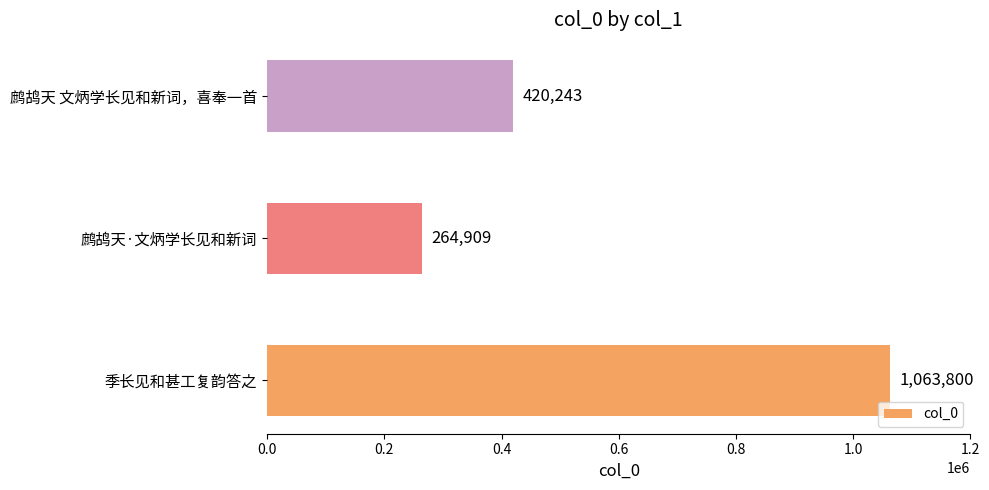

What is the difference between the second highest and minimum values?

155334